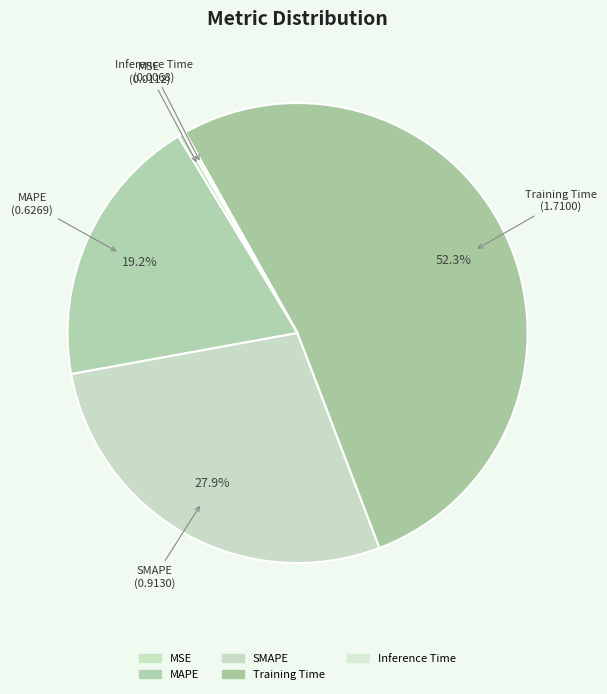

What is the total percentage of SMAPE and Training Time?

80.3%